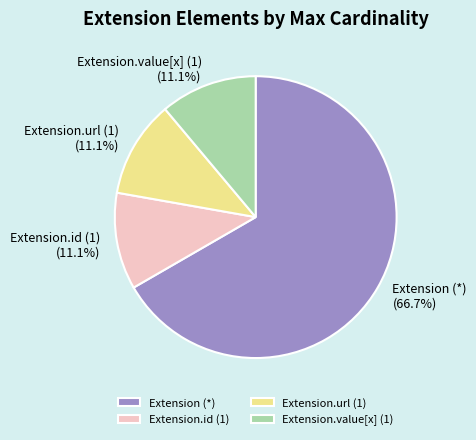

What percentage is NOT represented by Extension (*)?

33.3%